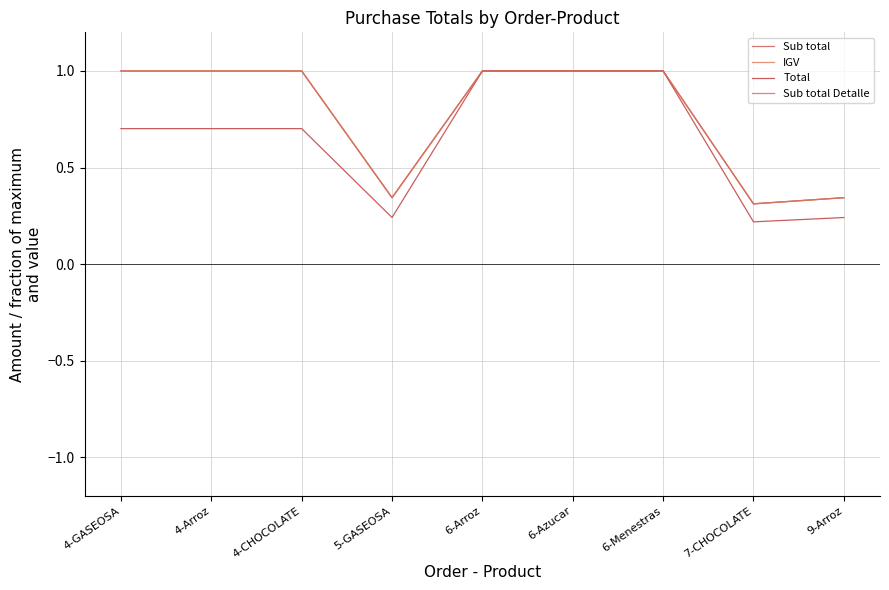

The value of Sub total at 4-Arroz is 1.7. True or false?

False